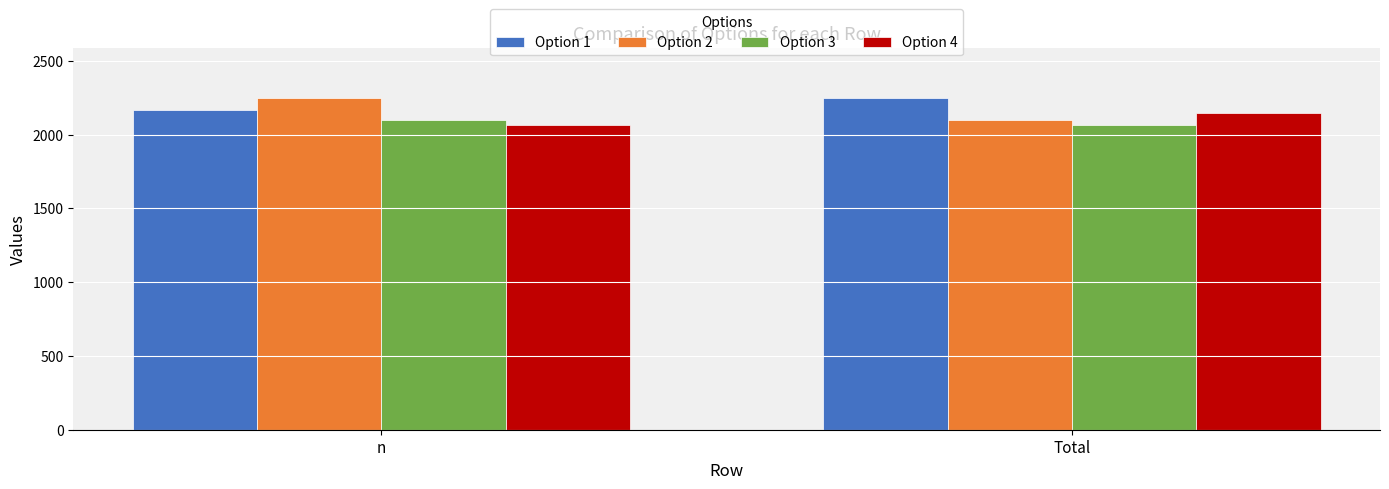

Which series has the largest total across all categories?

Option 1